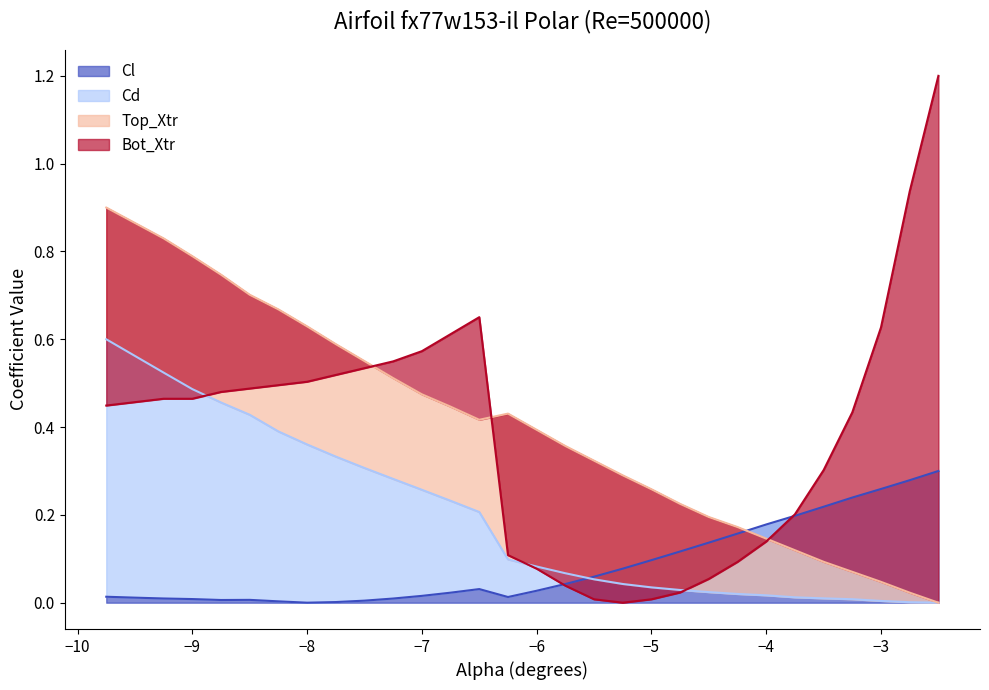

Is the value of Cl at −9 greater than the value of Bot_Xtr at −4?

No